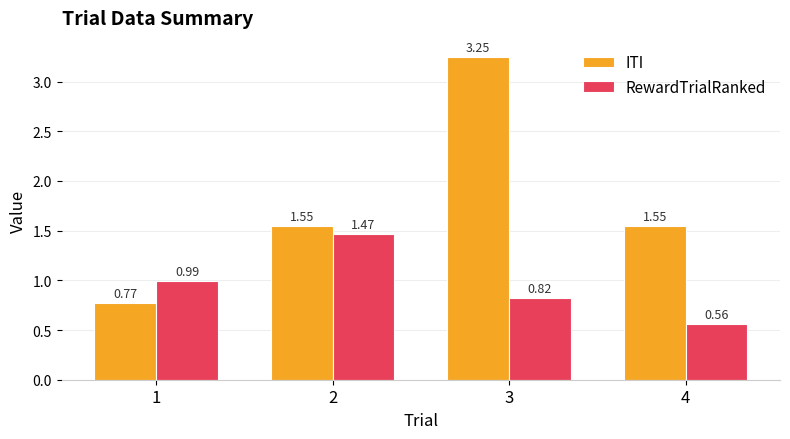

Which series has the largest total across all categories?

ITI